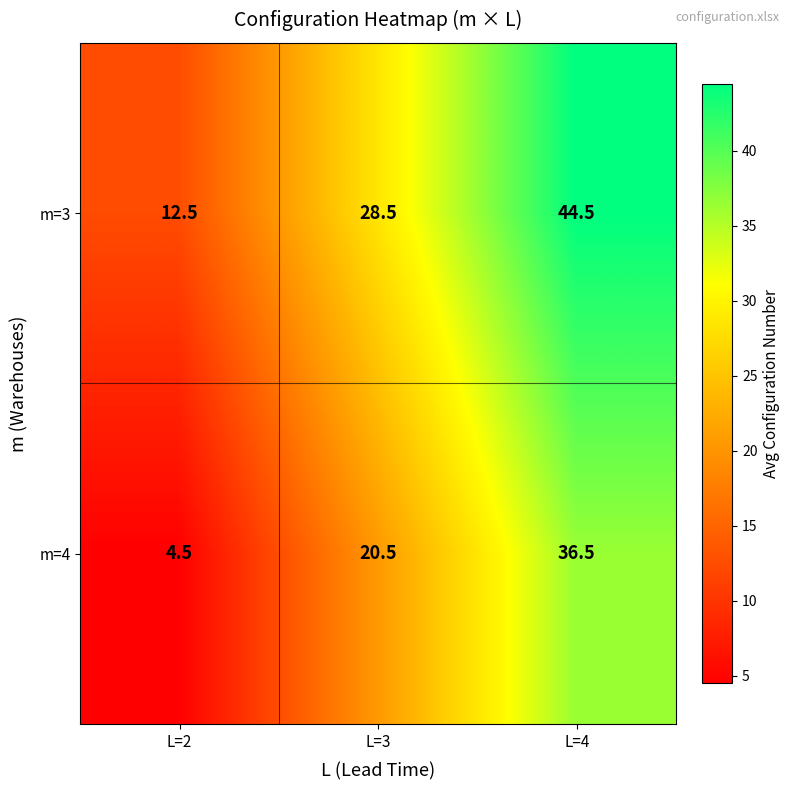

The m=4 series shows 10.3 at L=4. True or false?

False